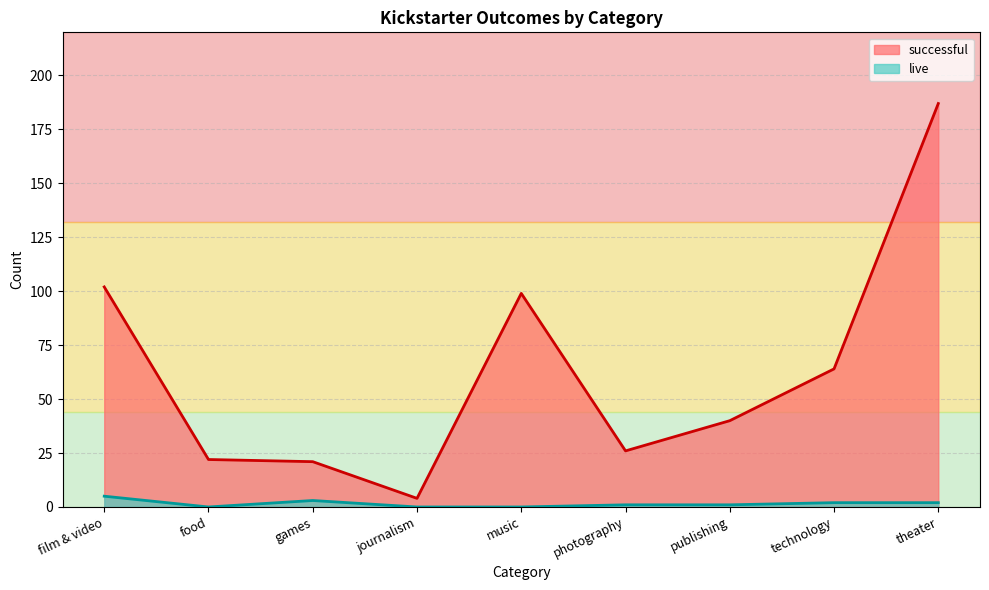

What is the sum of all successful values?

565